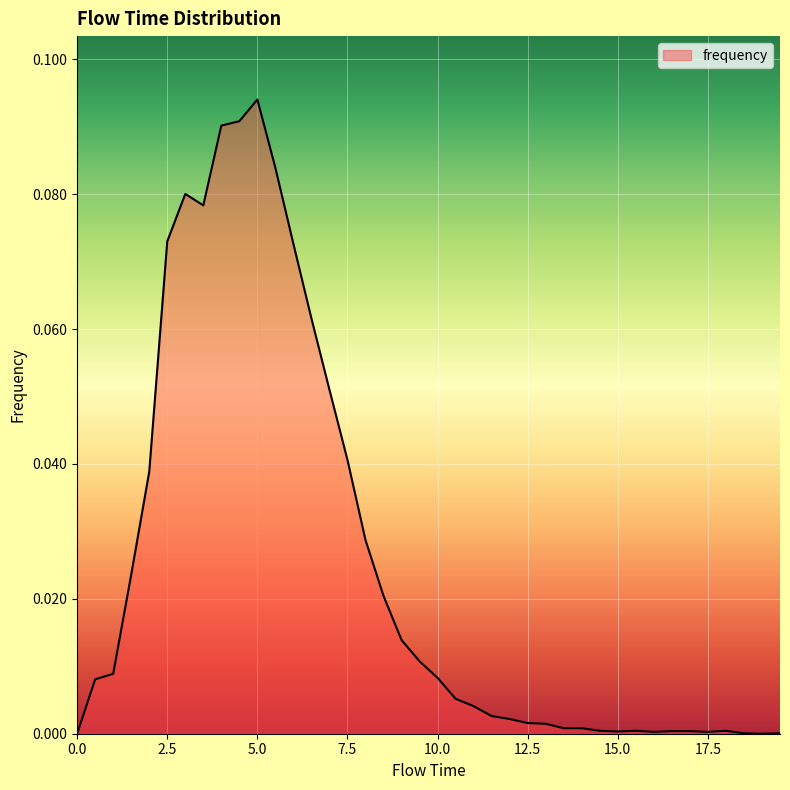

Is this an area chart (filled region under the line)?

Yes